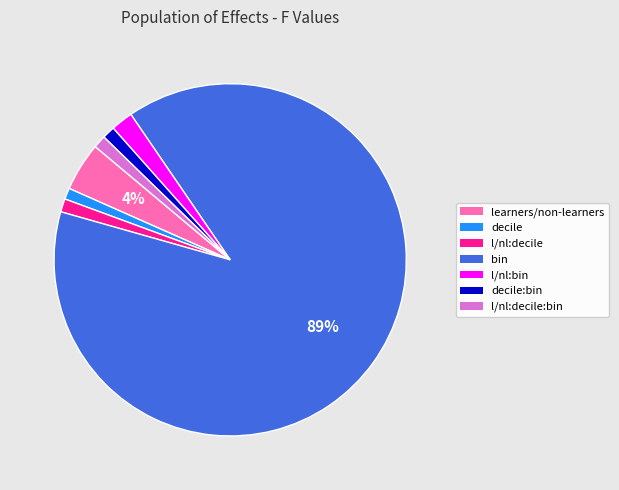

What percentage is the decile:bin slice, to the nearest percent?

1%